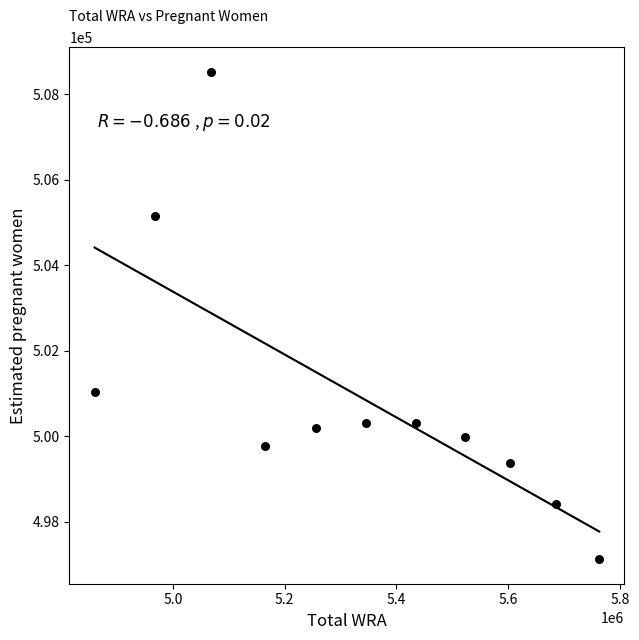

What Y value in the scatter plot is closest to 502822?

501025.4